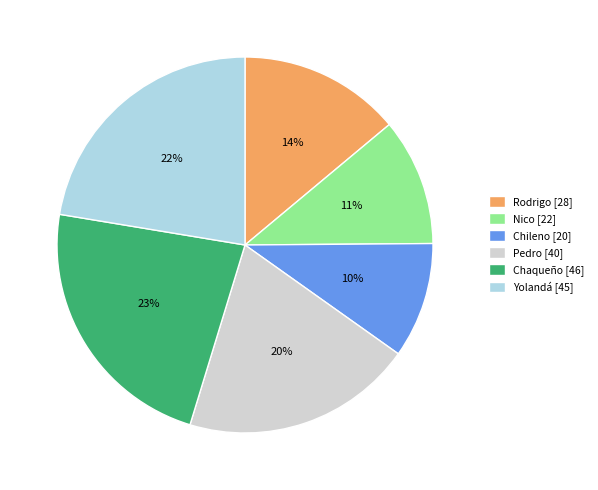

Do Chaqueño [46] and Rodrigo [28] together represent more than half of the pie?

No